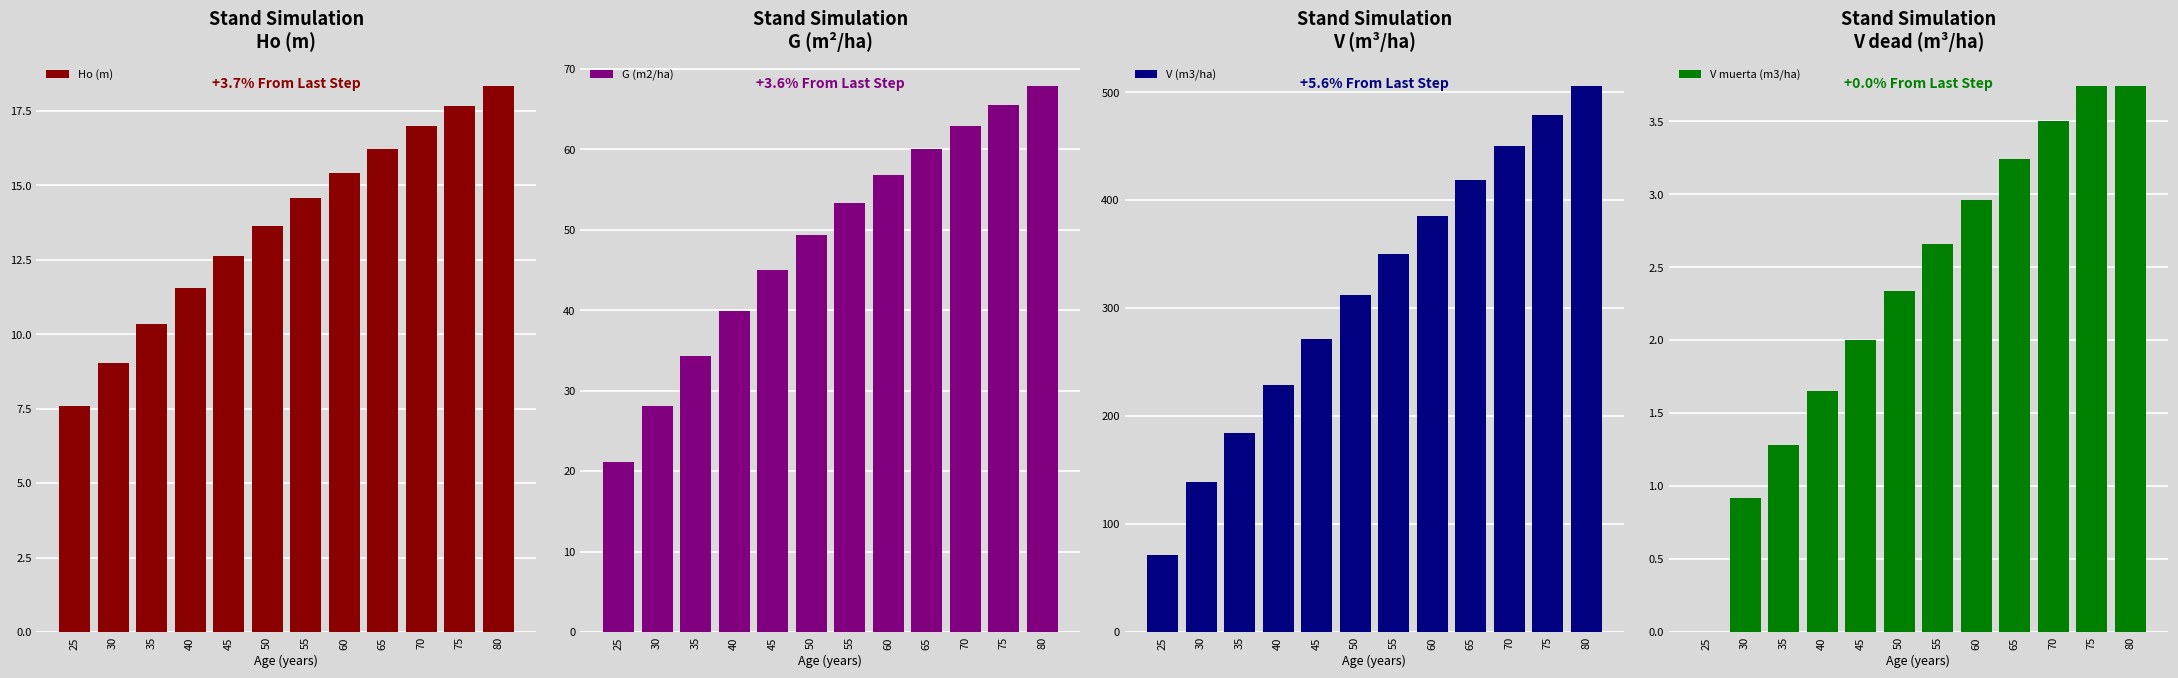

At which category is the sum across all series the highest?

80